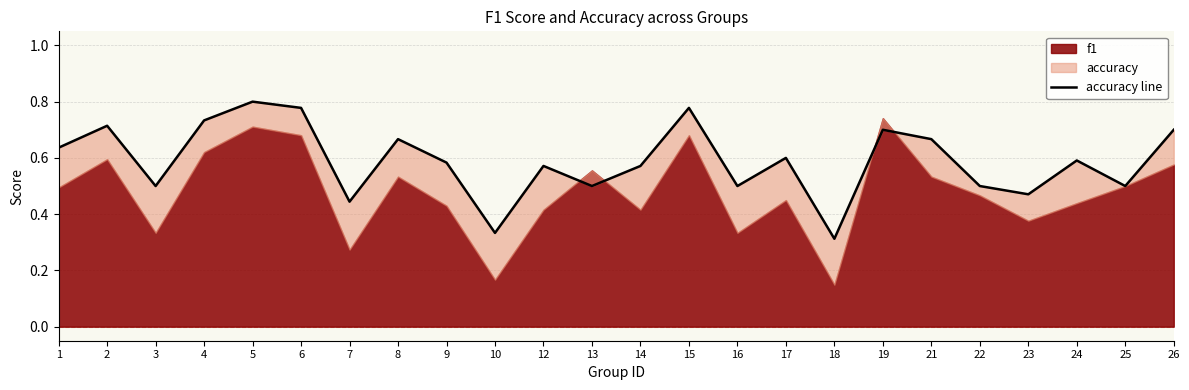

What is the sum of the values at 6 and 13?

1.3